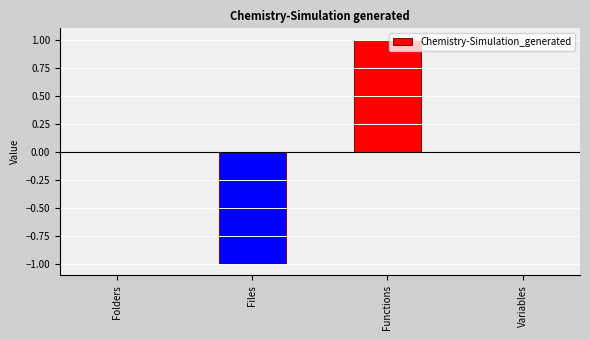

Between Functions and Variables, which is larger?

Functions